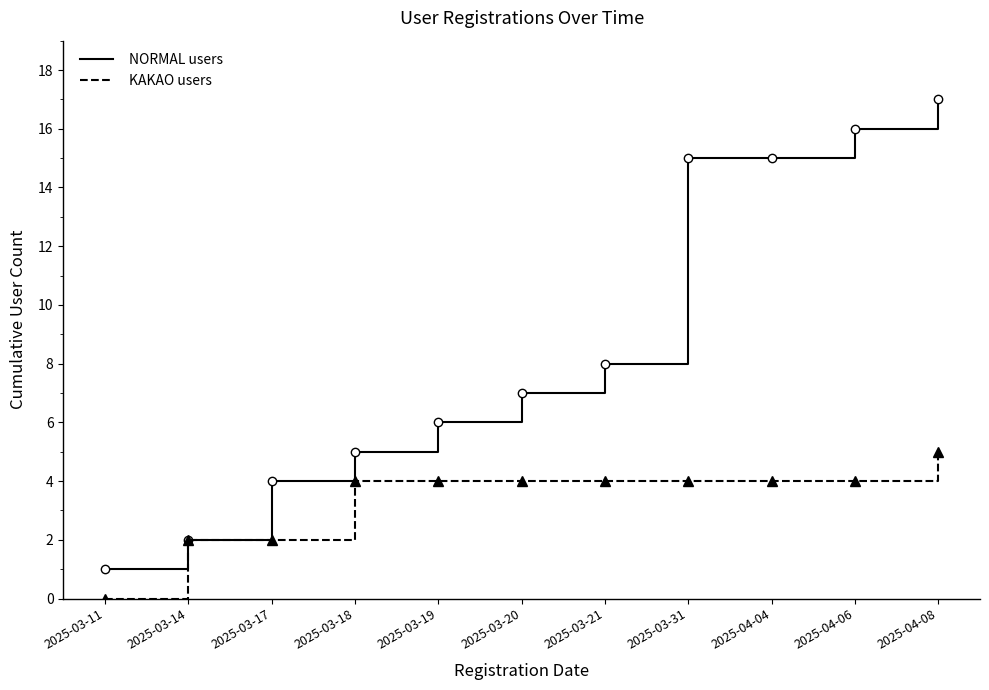

Reading left to right, transcribe all the data shown in this chart.

NORMAL users: 1	2	4	5	6	7	8	15	15	16	17
KAKAO users: 0	2	2	4	4	4	4	4	4	4	5